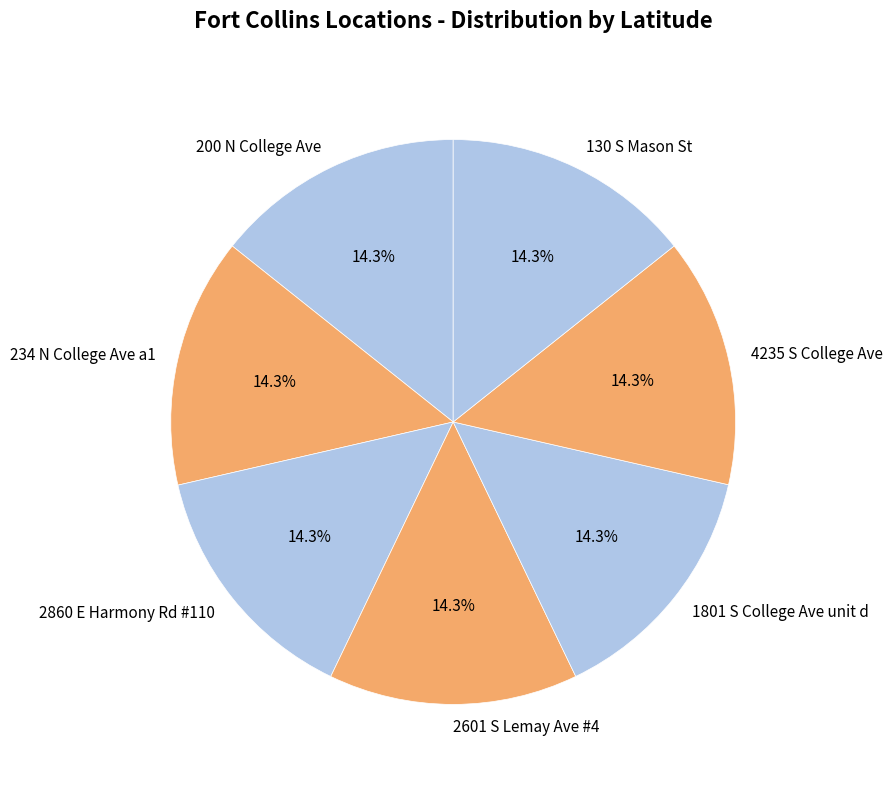

How much of the chart is everything except 234 N College Ave a1?

85.7%